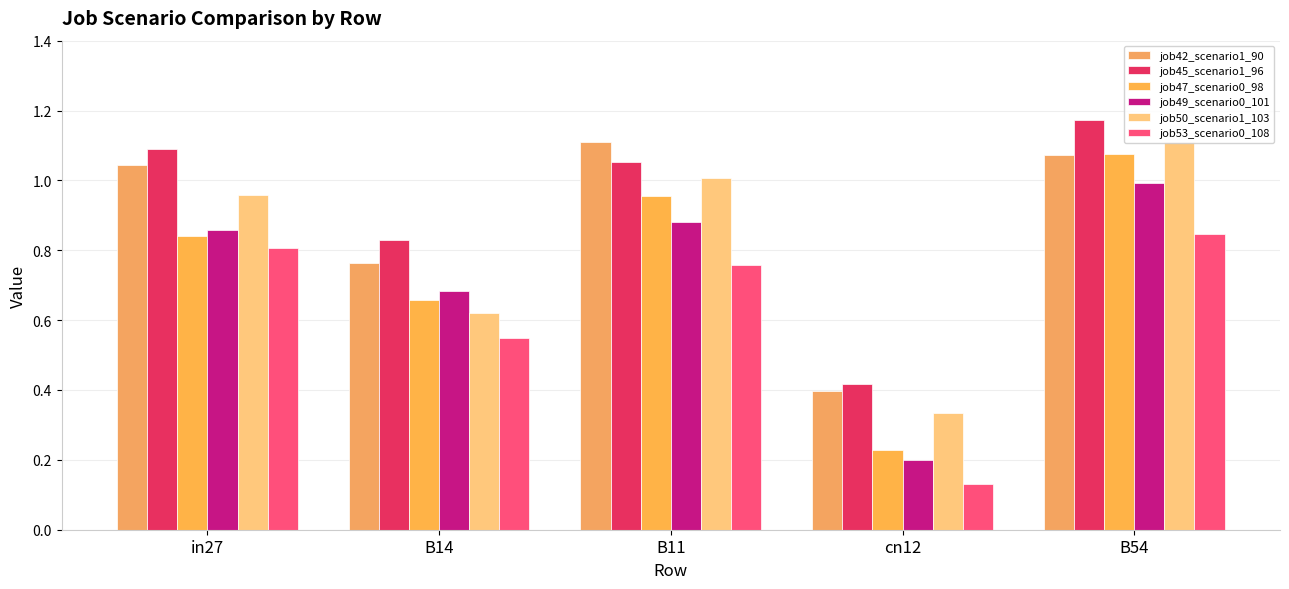

How many categories are shown in the chart?

5